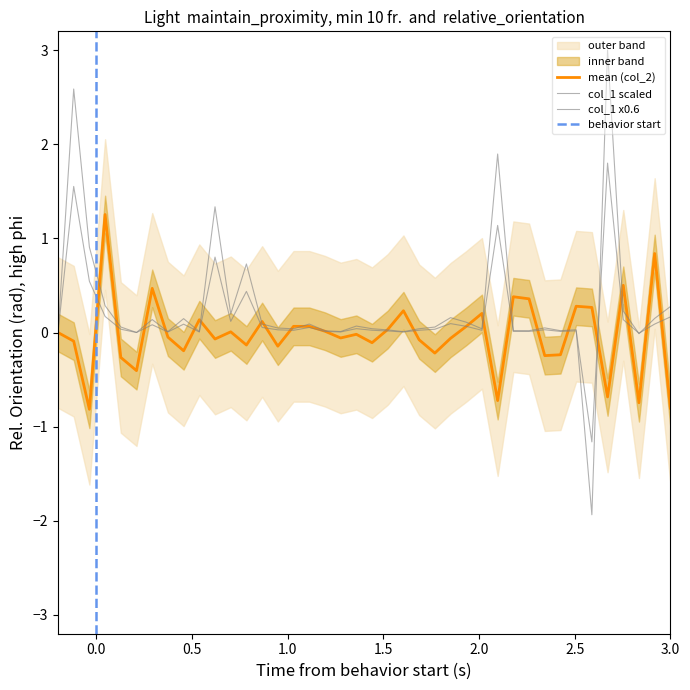

At how many categories does at least one series exceed 0?

38